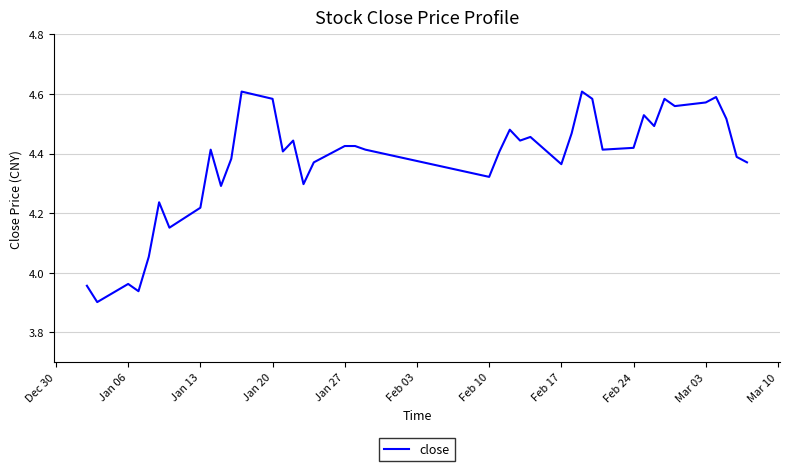

What is the difference between the maximum and minimum values?

0.7